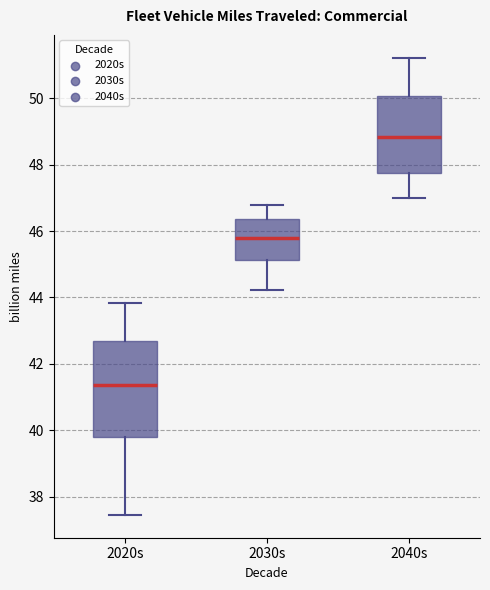

Which box's median line is the lowest?

2020s